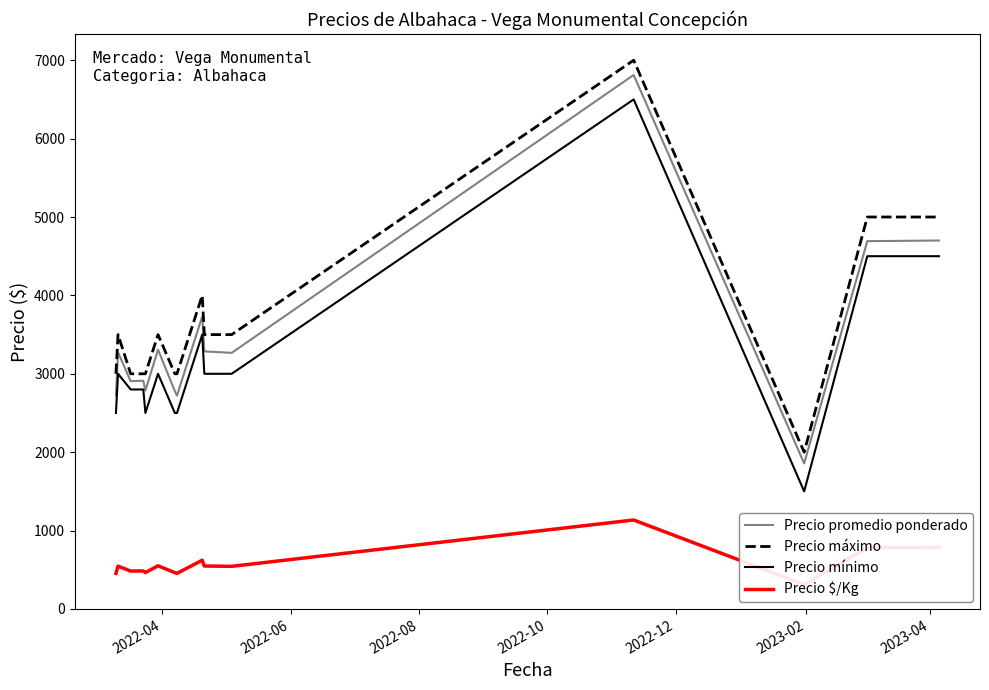

What is the smallest value displayed?

310